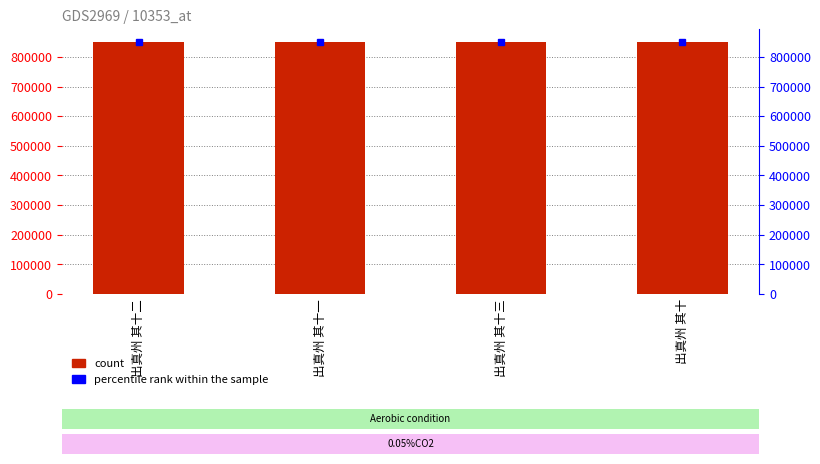

Are the bars horizontal?

No